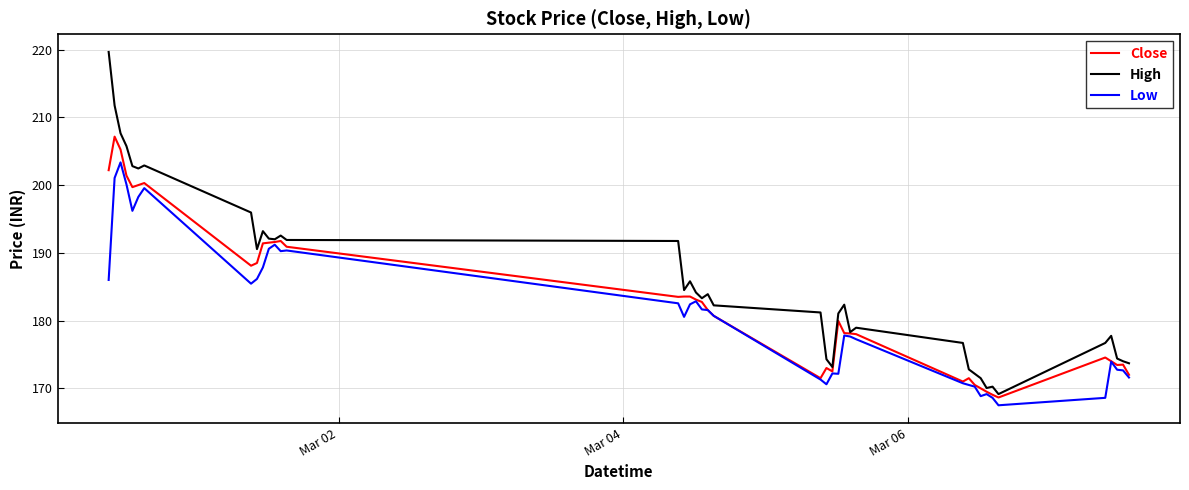

What is the maximum value for Low?

203.4